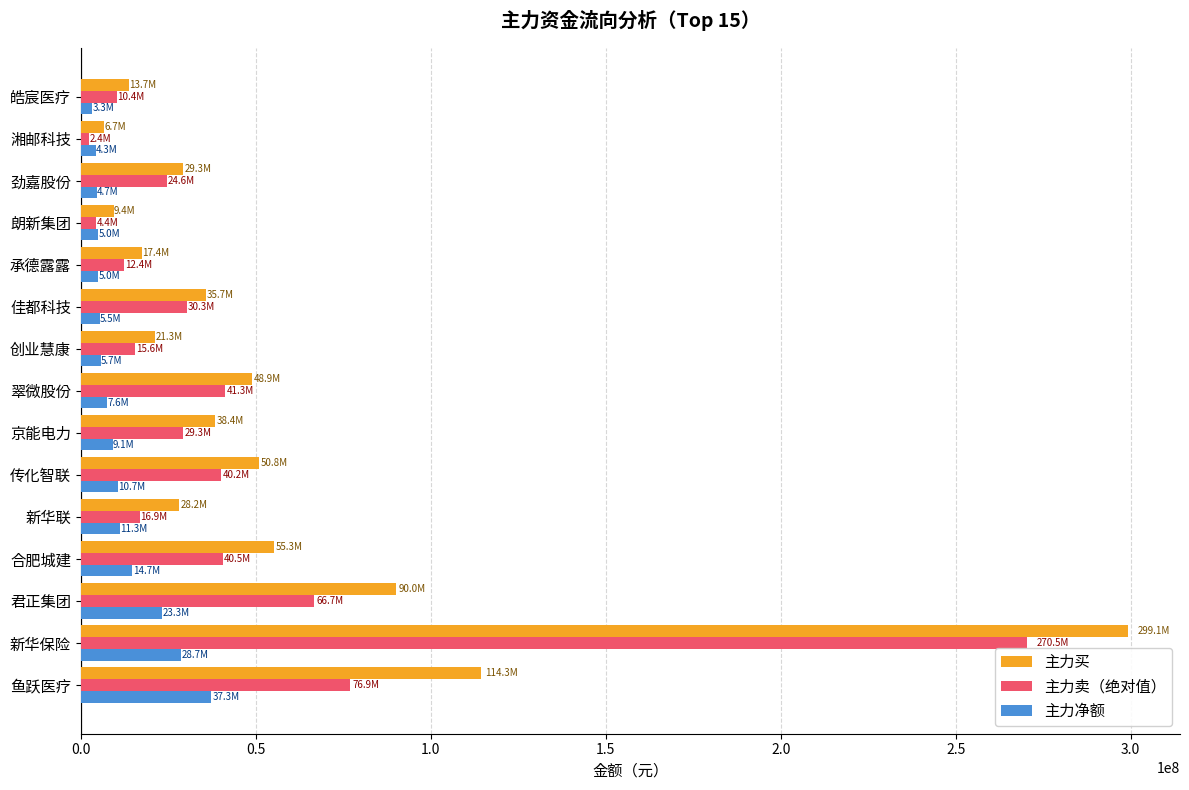

What is the total value across all series at 翠微股份?

97711888